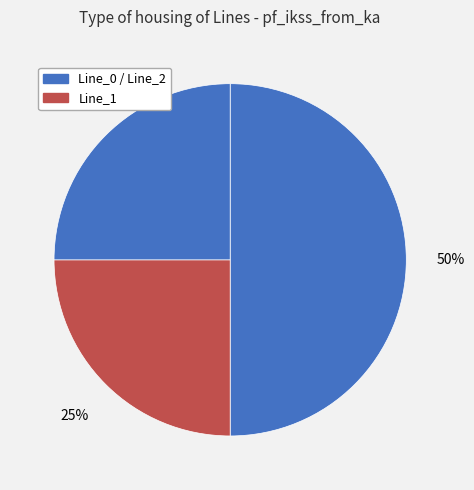

Count the number of slices in the pie.

3